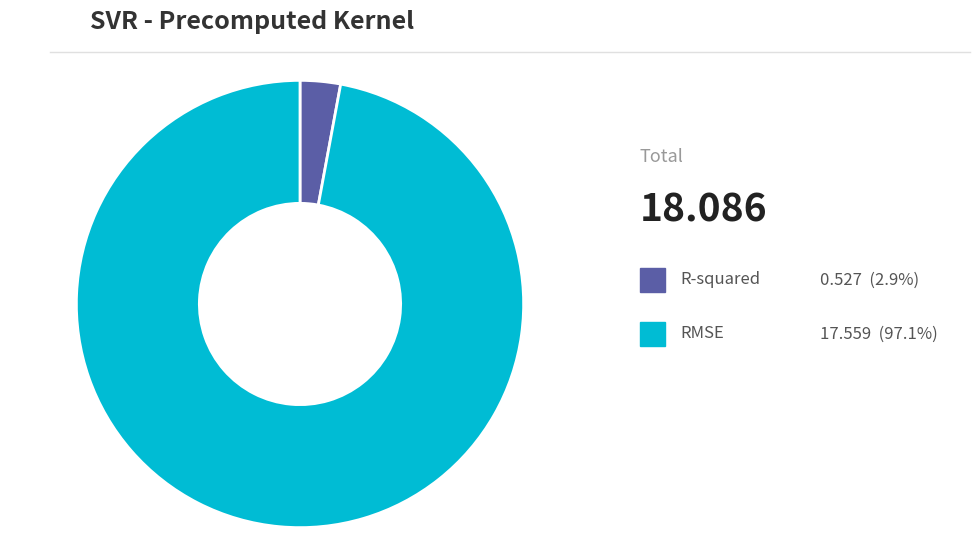

Is there any slice that represents more than half of the pie?

Yes